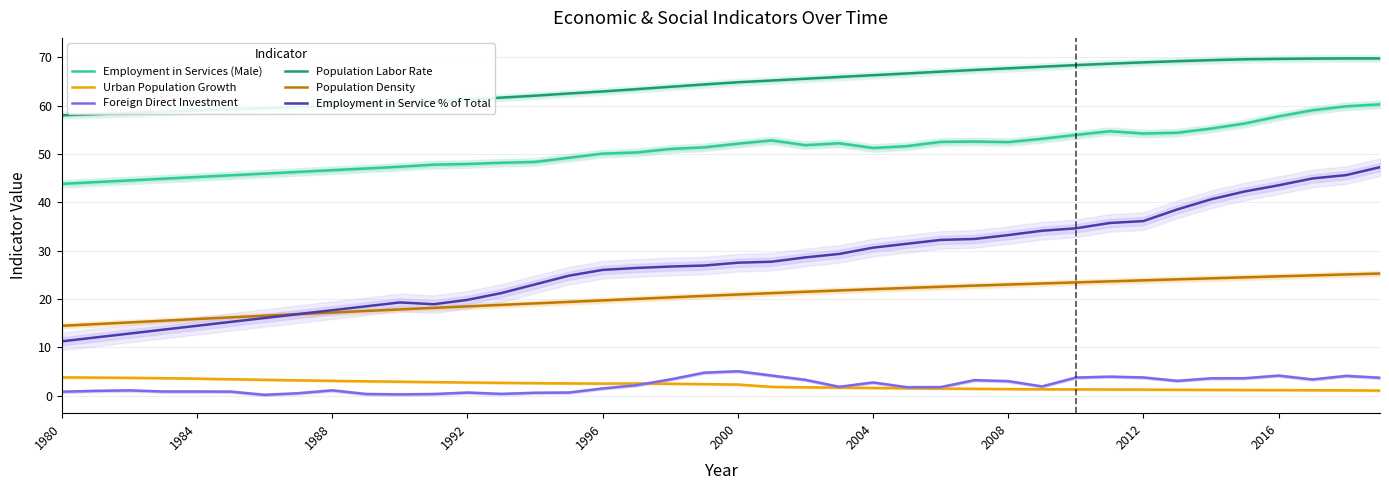

The Employment in Service % of Total series shows 36.1 at 2012. True or false?

True